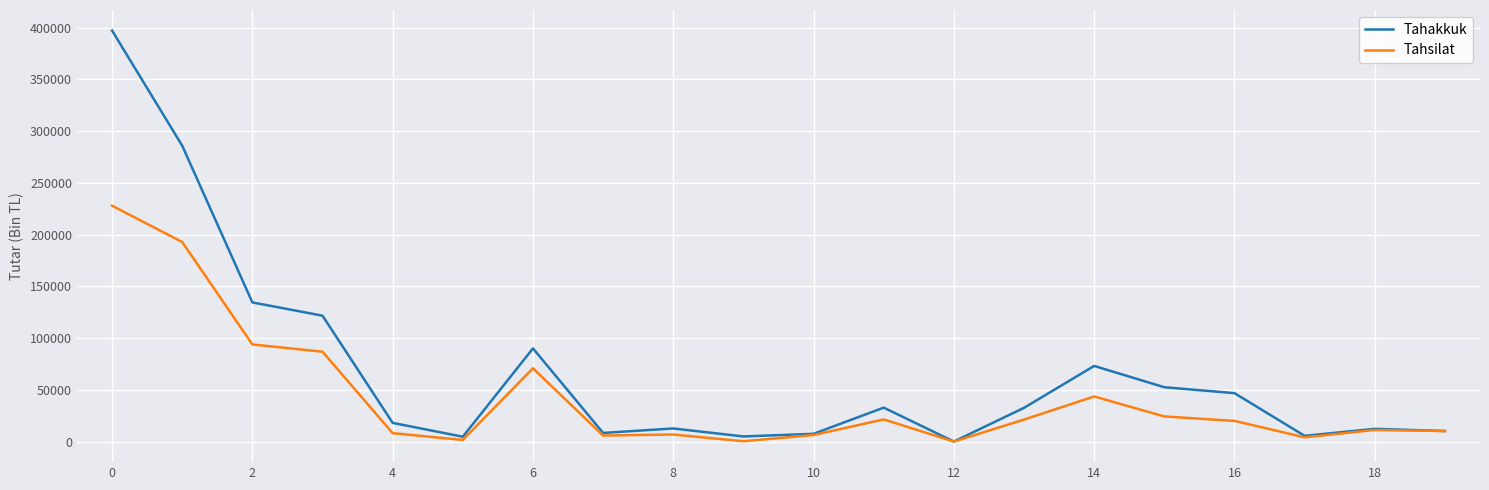

What is the highest value of the Tahakkuk series?

397057